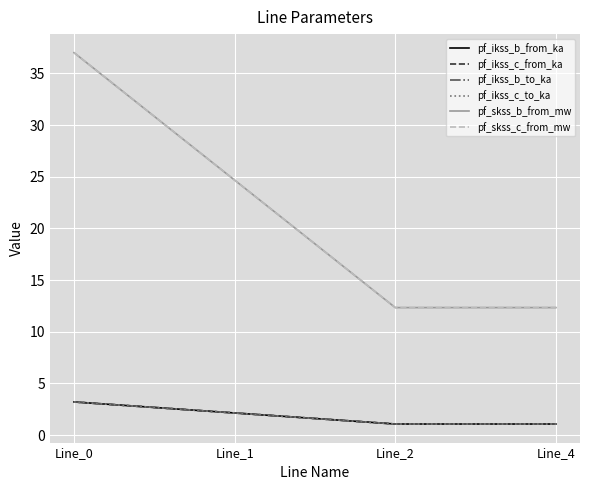

Does the chart have visible grid lines?

Yes